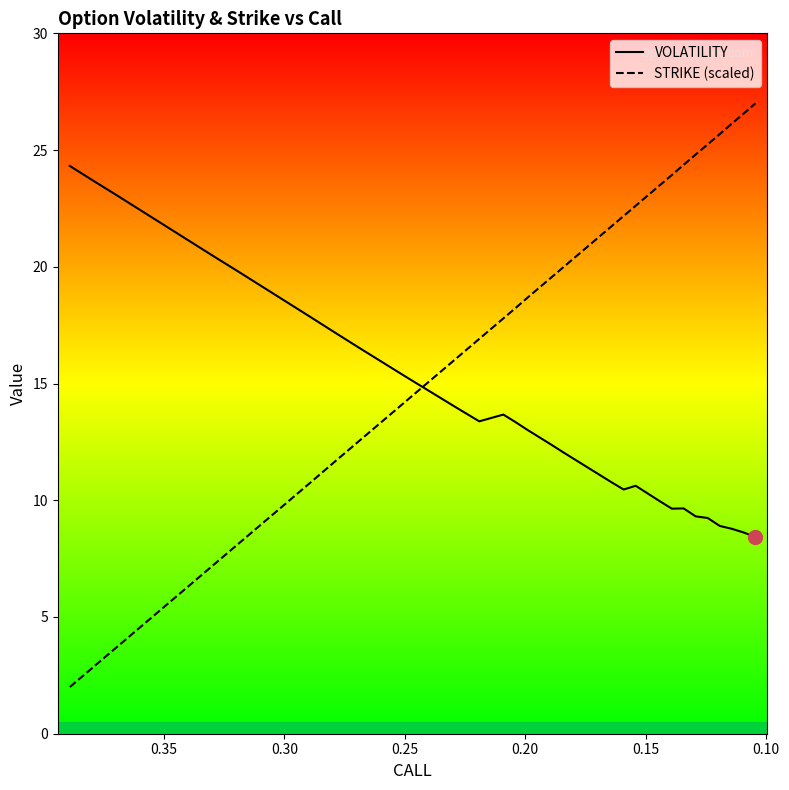

The VOLATILITY series shows 2.8 at 39. True or false?

False